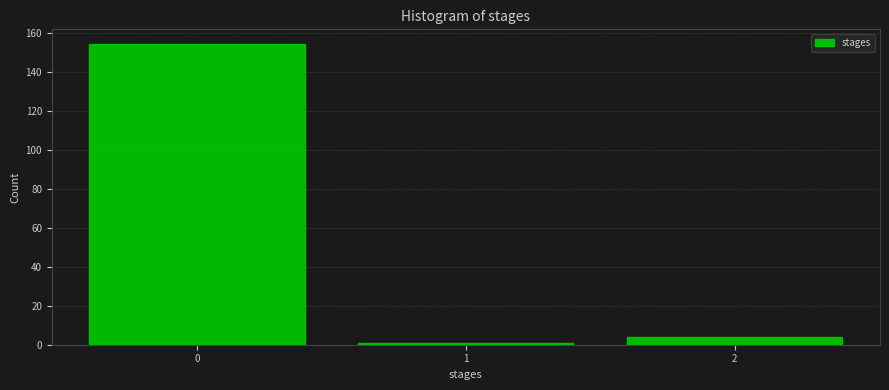

Which range on the x-axis has the tallest bar?

-0.5 to 0.5